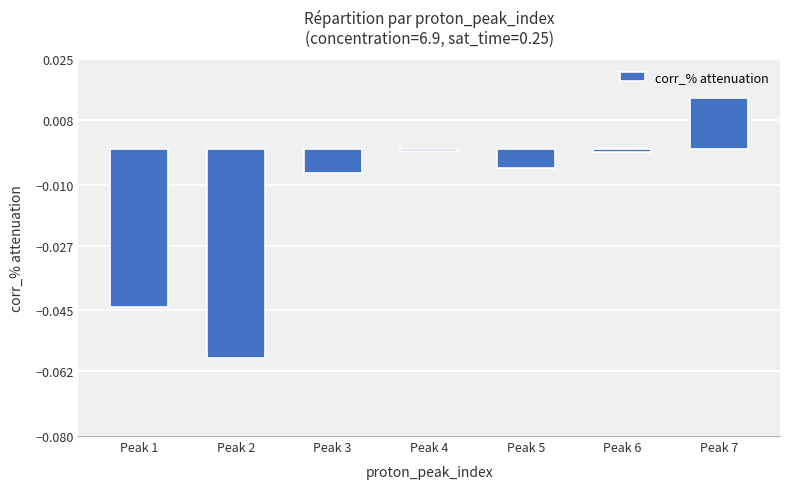

Which label corresponds to the smallest value in the chart?

Peak 2